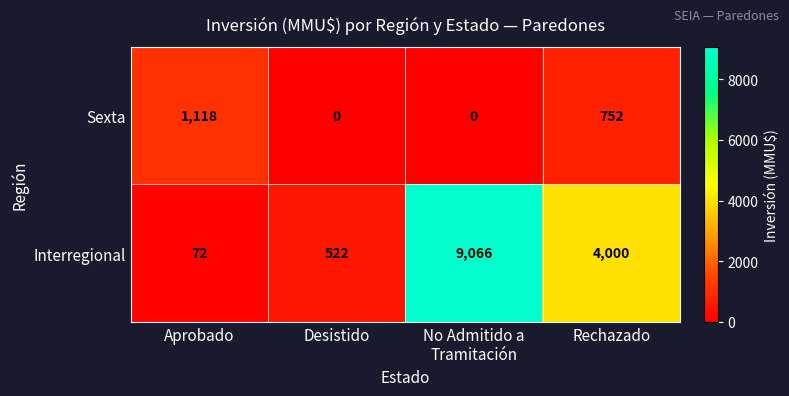

What is the greatest value displayed?

9066